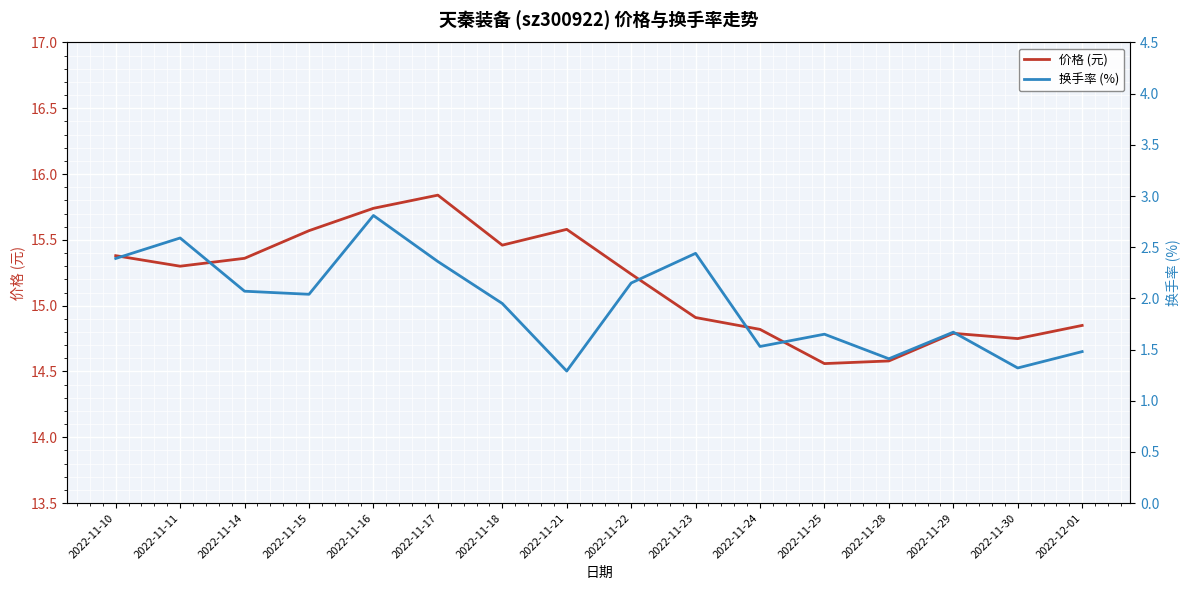

Is this an area chart (filled region under the line)?

No